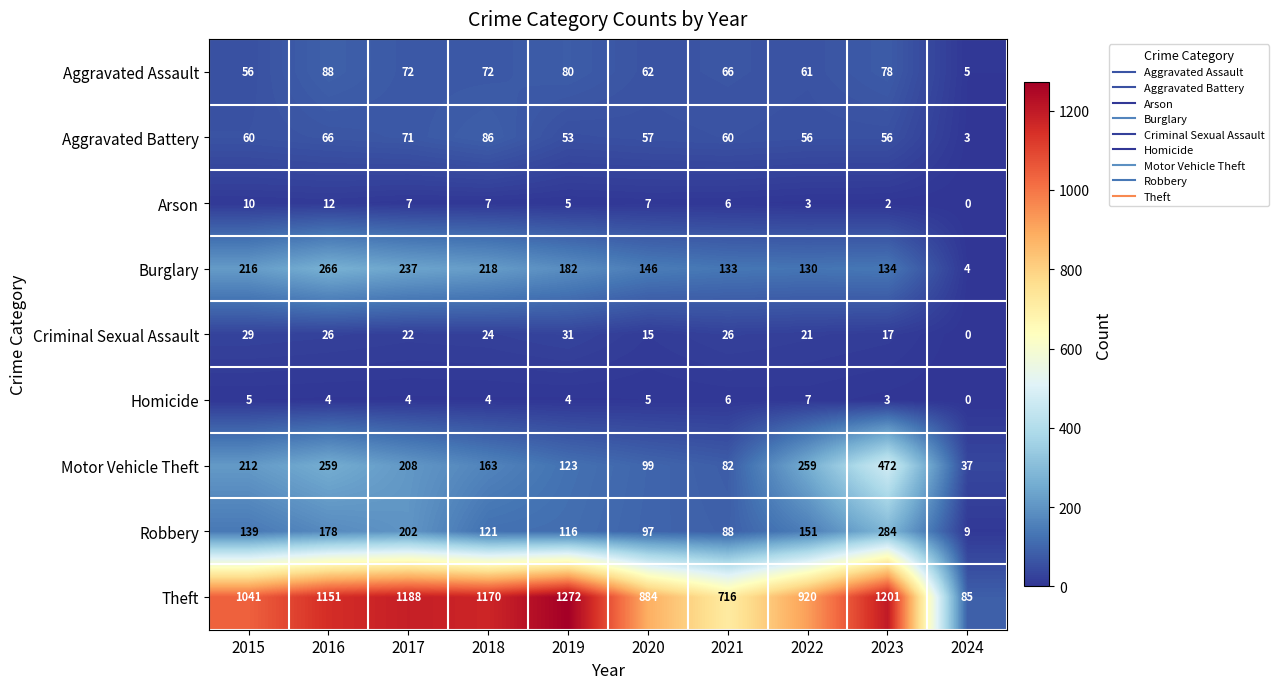

True or false: Homicide has a value of 4 at 2016.

True